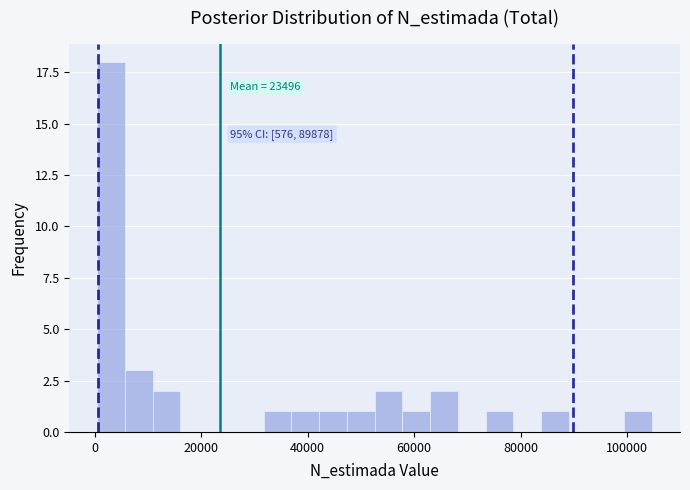

Around what value on the x-axis is the tallest bar? Give the approximate position of its centre, as read against the axis.

4000